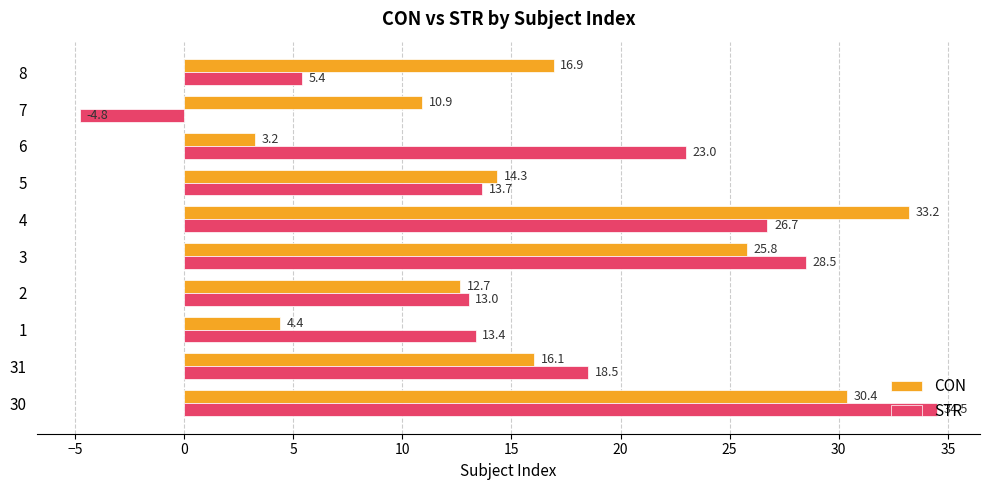

At which label is CON closest to 18?

8